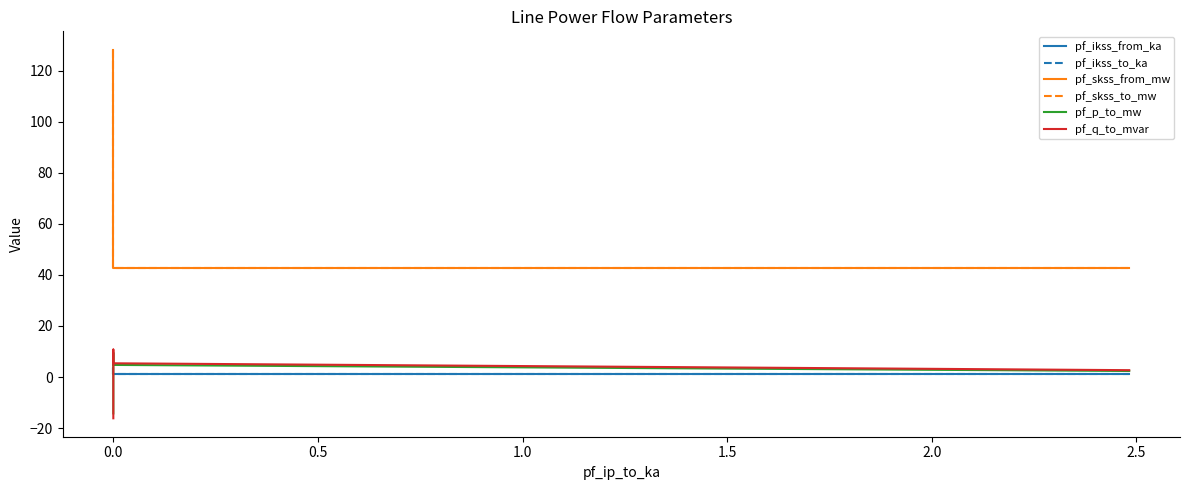

Count the number of data series in this chart.

6